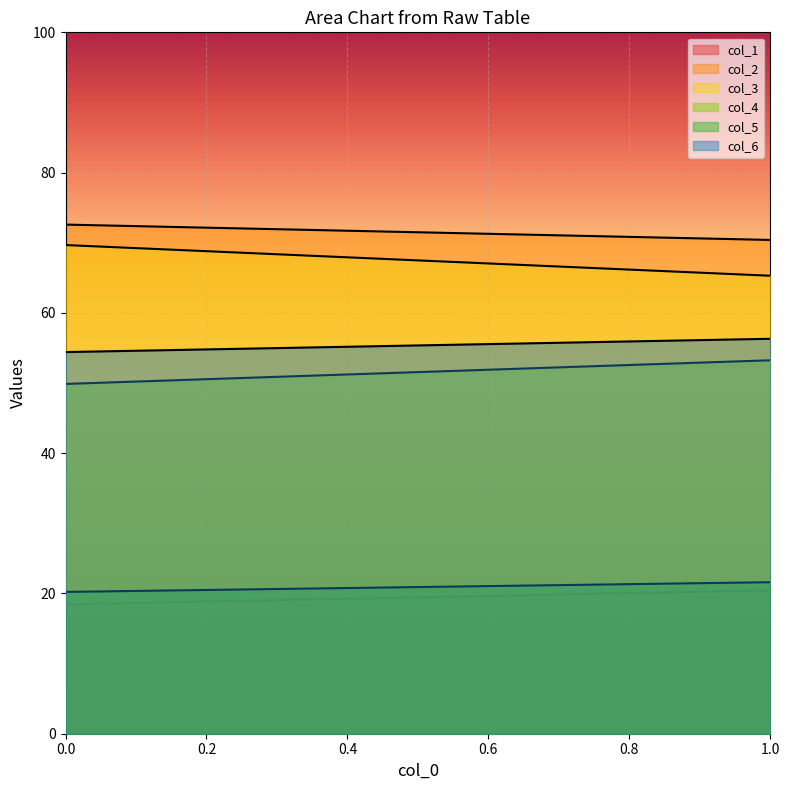

List the labels in order of col_6 value, smallest first.

0.0, 1.0